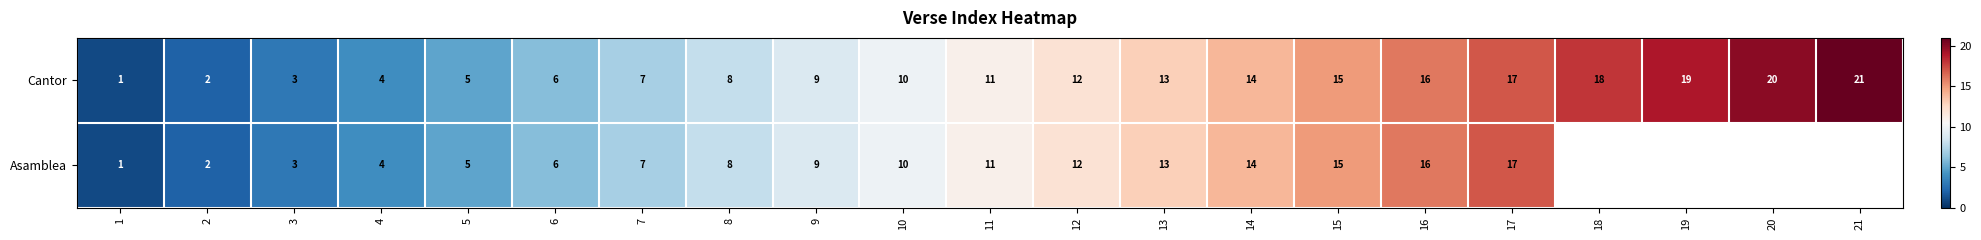

At how many categories does at least one series exceed 13?

8